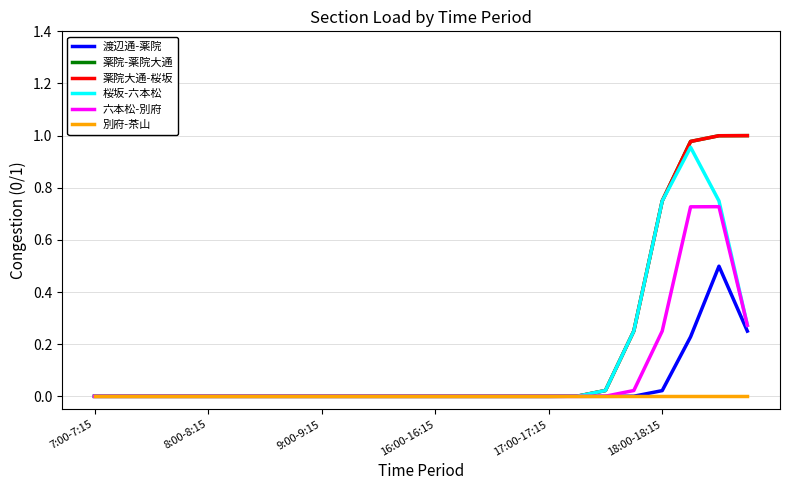

Which series has the largest total across all categories?

薬院-薬院大通